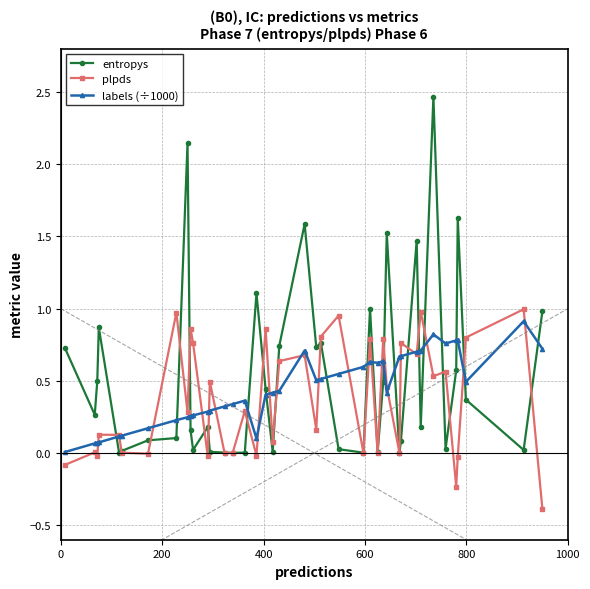

What is the highest value of the entropys series?

2.5